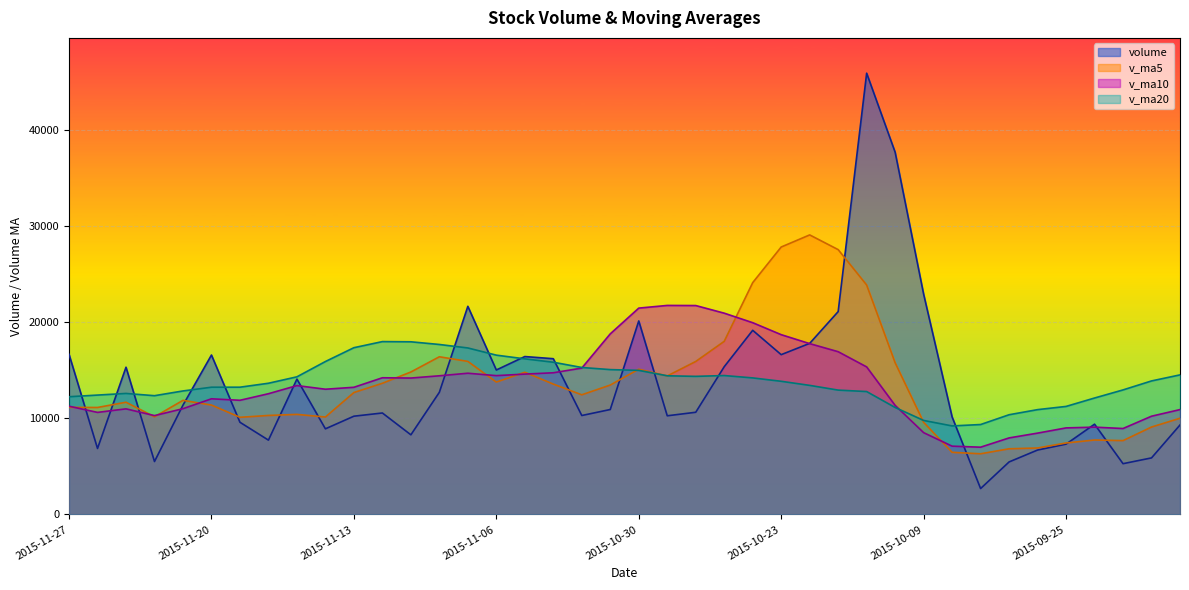

Between which two adjacent categories do volume and v_ma20 first intersect?

2015-11-27 and 2015-11-26